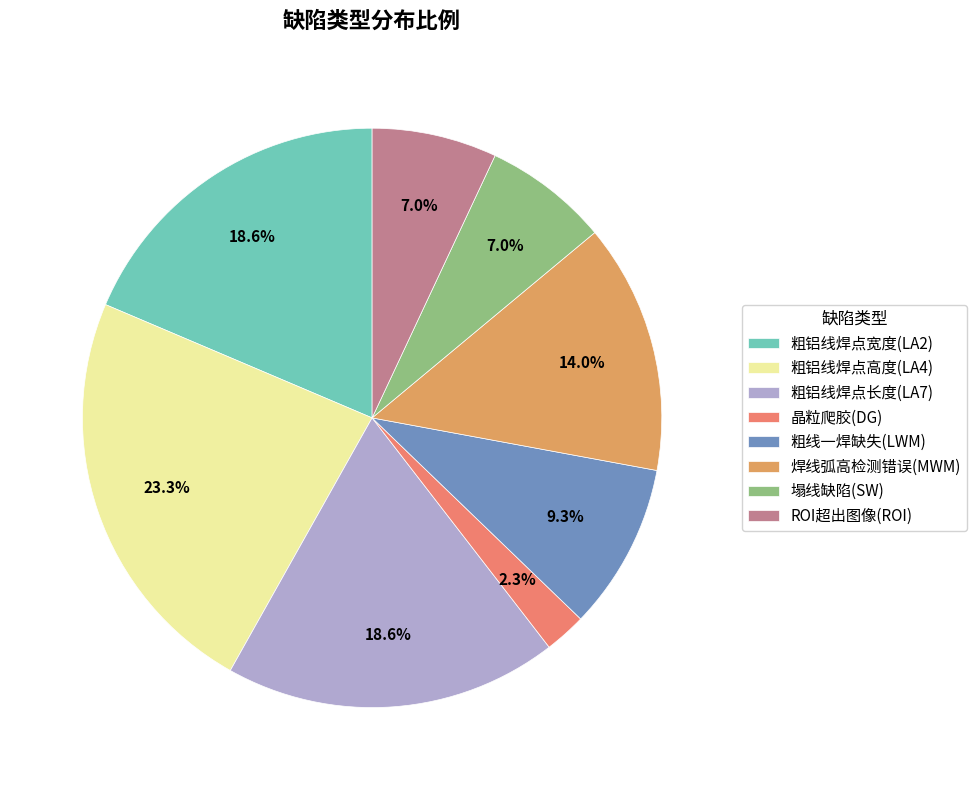

The 粗铝线焊点高度(LA4) slice represents 23% of the pie. True or false?

True